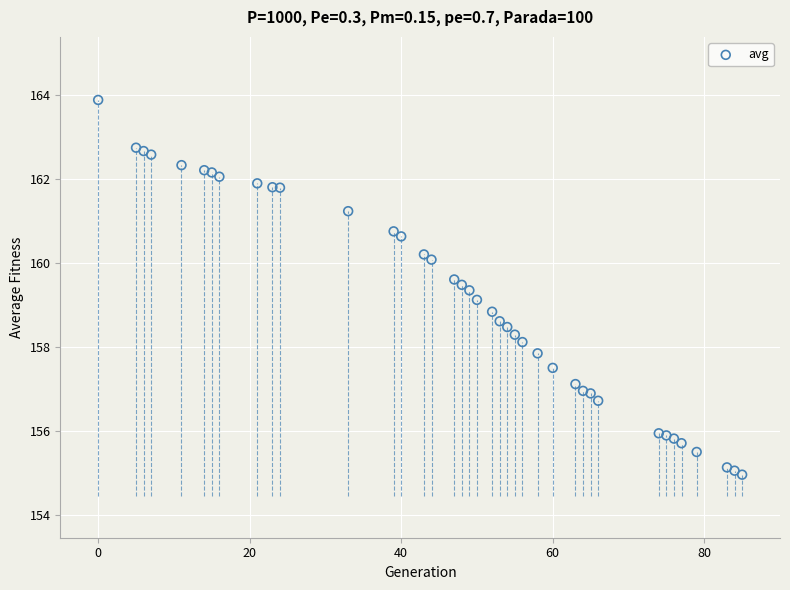

What is the range of X values (max minus min)?

85.0